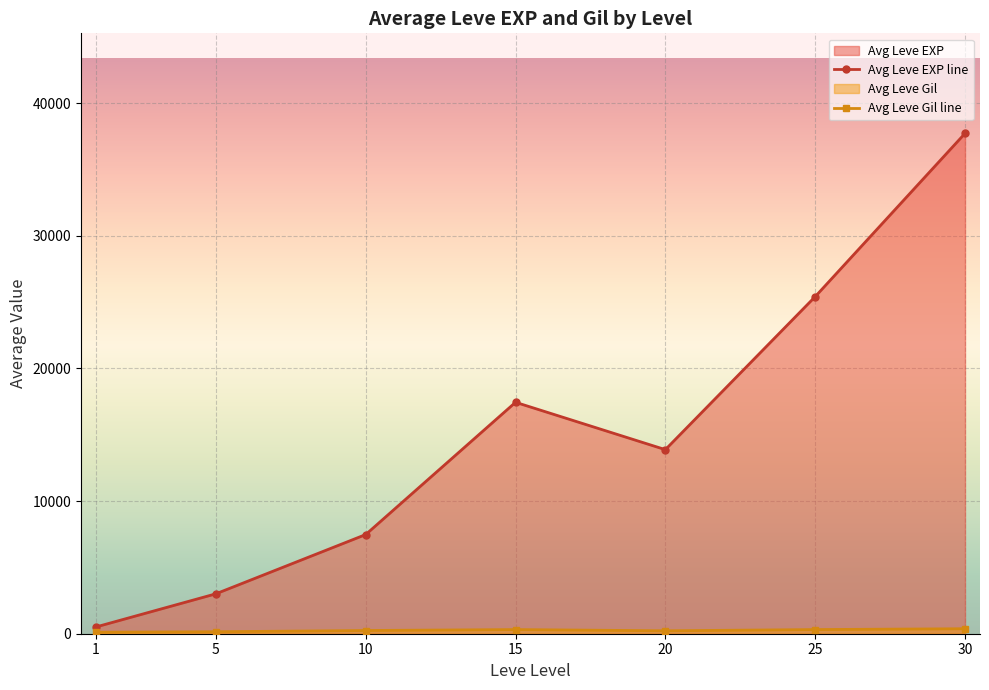

Rank the categories by Avg Leve EXP line value from lowest to highest.

1, 5, 10, 20, 15, 25, 30